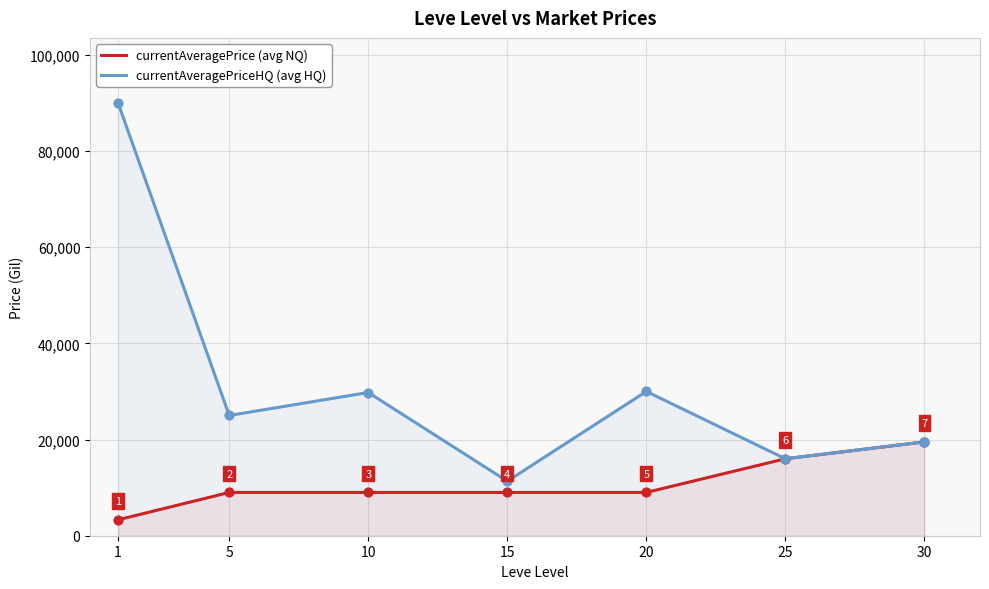

Which series reaches the maximum Y coordinate?

currentAveragePriceHQ (avg HQ)